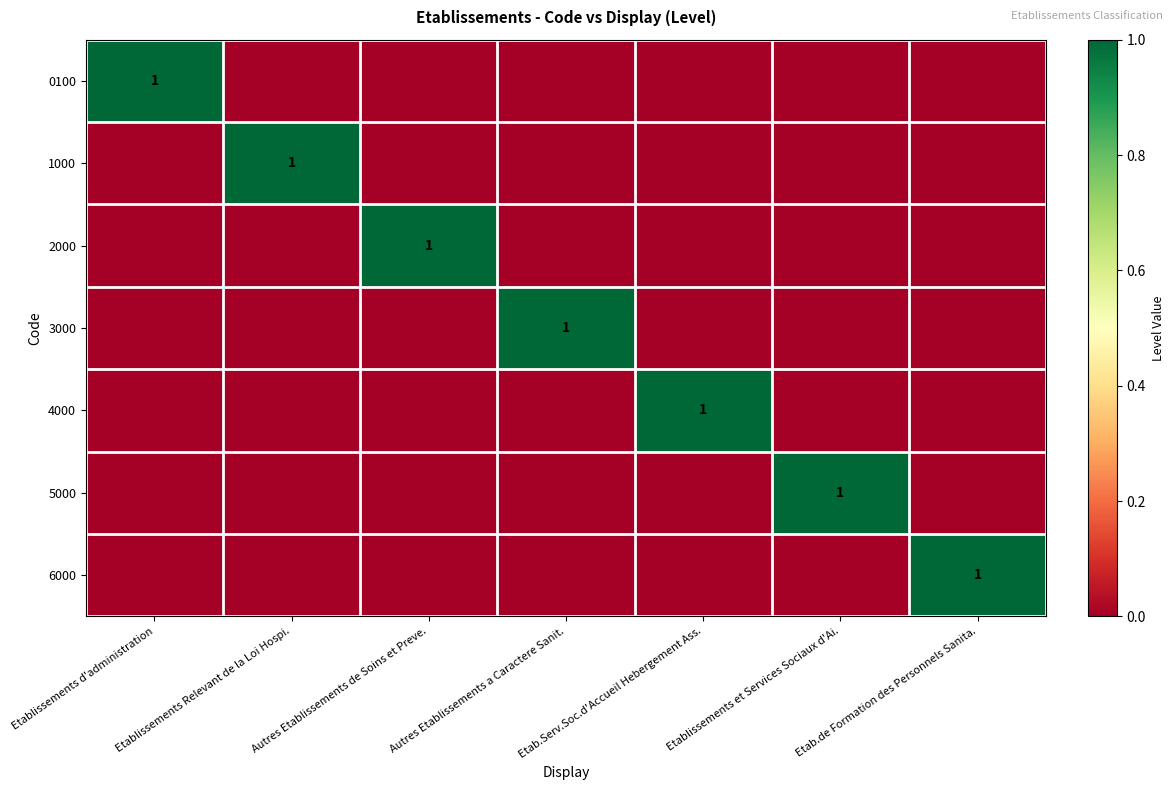

The 1000 series shows 1 at Etablissements Relevant de la Loi Hospi.. True or false?

True